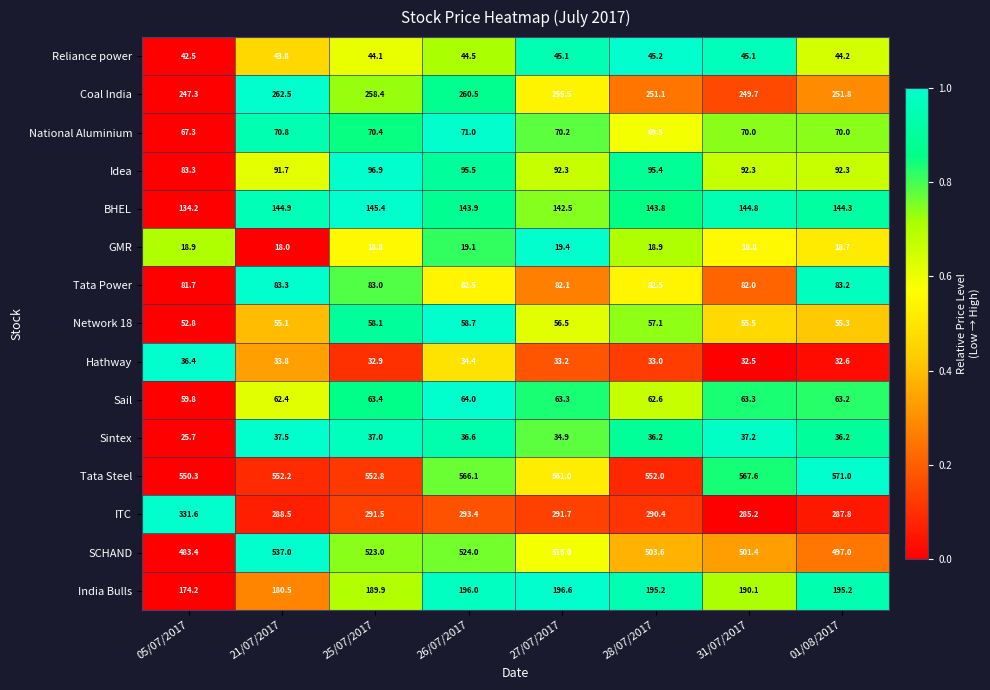

What is the sum of the BHEL values at 21/07/2017 and 25/07/2017?

290.3